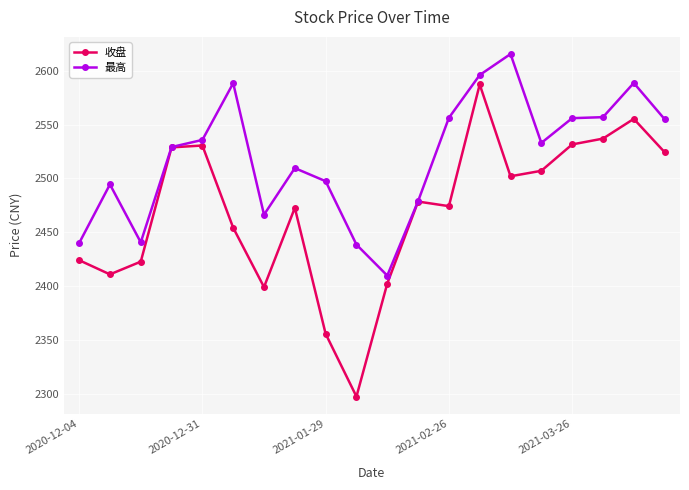

Does the chart display data point markers on the line(s)?

Yes